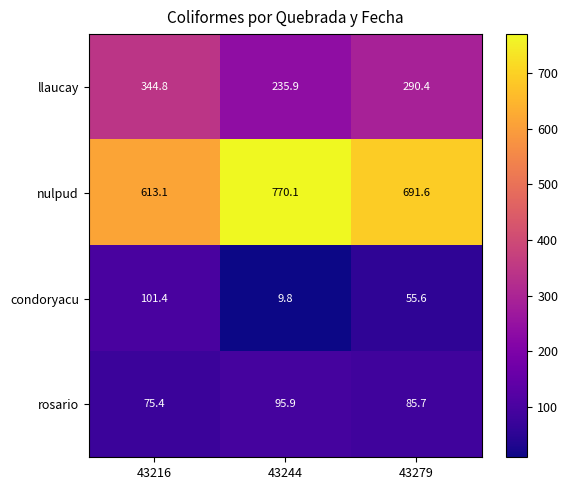

At which category is the sum across all series the highest?

43216